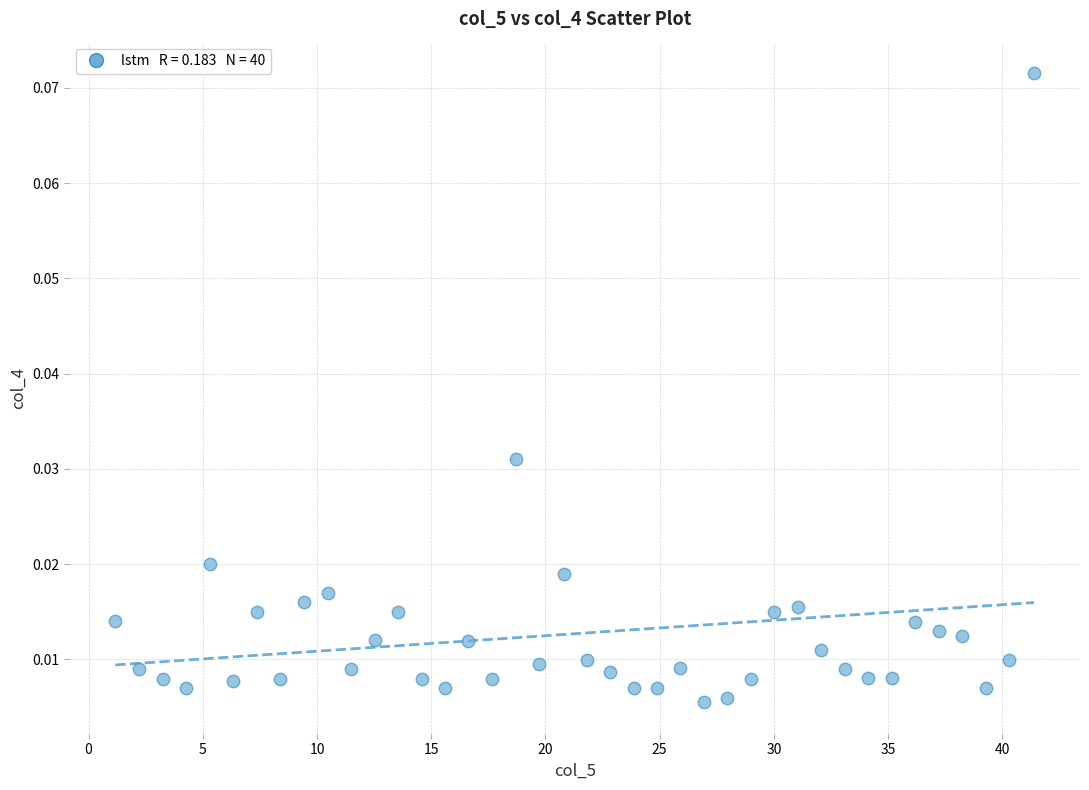

What is the range of X values (max minus min)?

40.2